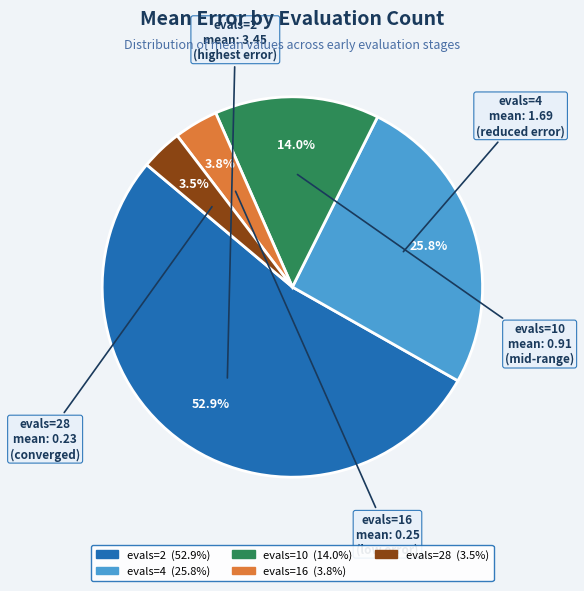

Is there a majority slice in this chart?

Yes